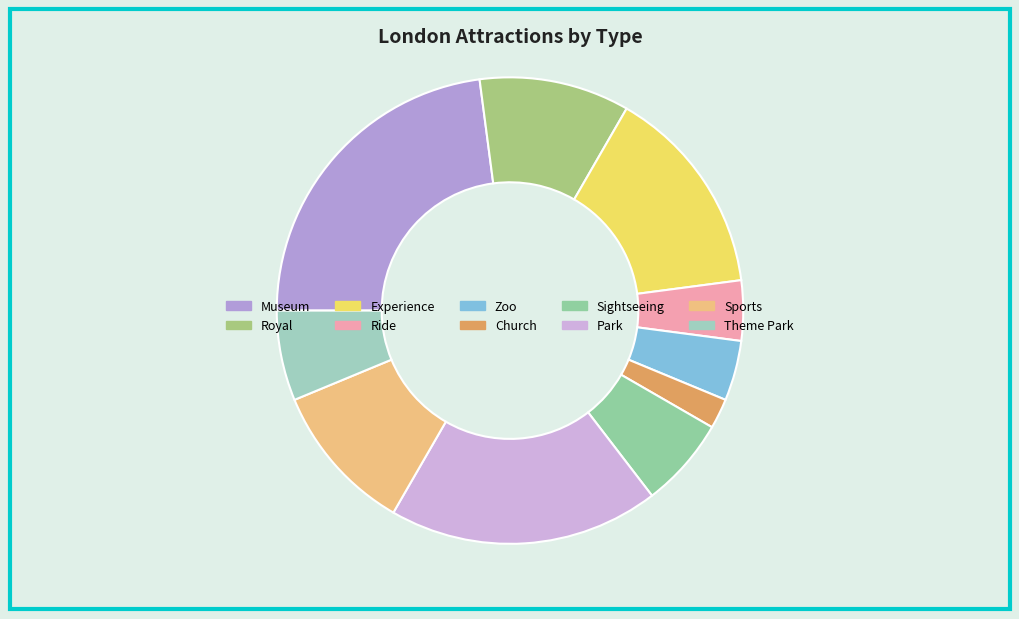

What is the largest slice in the pie chart?

Museum